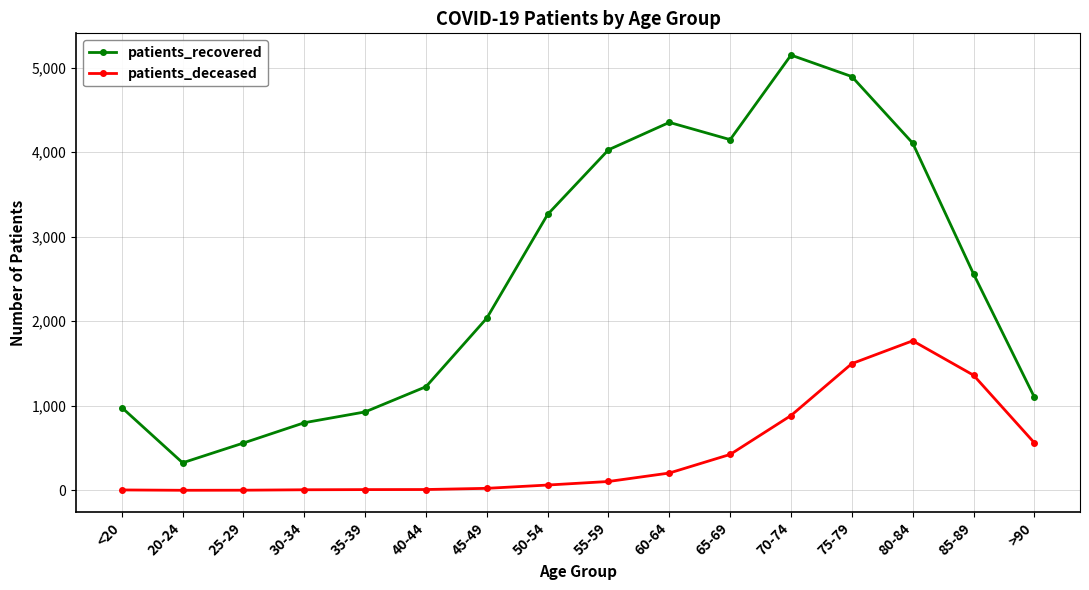

Is it true that patients_recovered equals 7431 at 65-69?

False